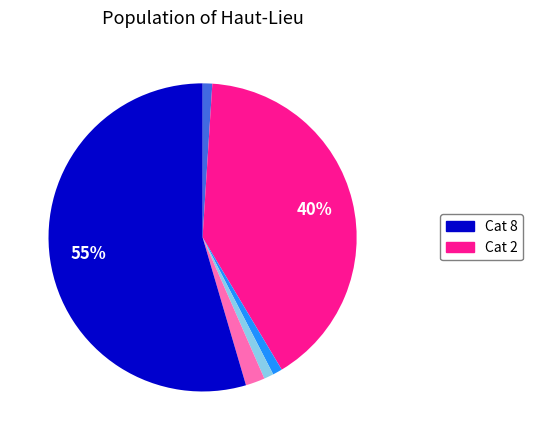

To the nearest percent, what is the difference between the largest and smallest slice percentages?

54%